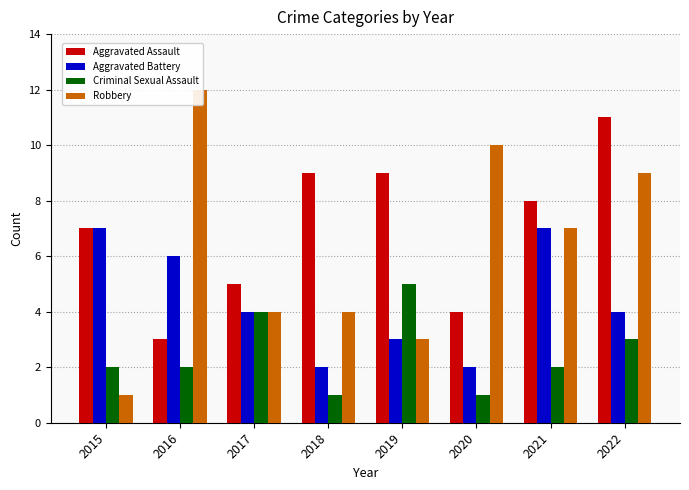

What is the difference between the highest and lowest values at 2021?

6